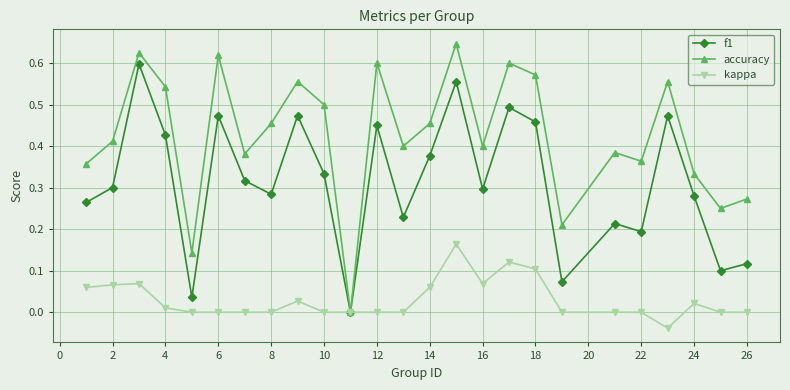

Which series has the largest total across all categories?

accuracy